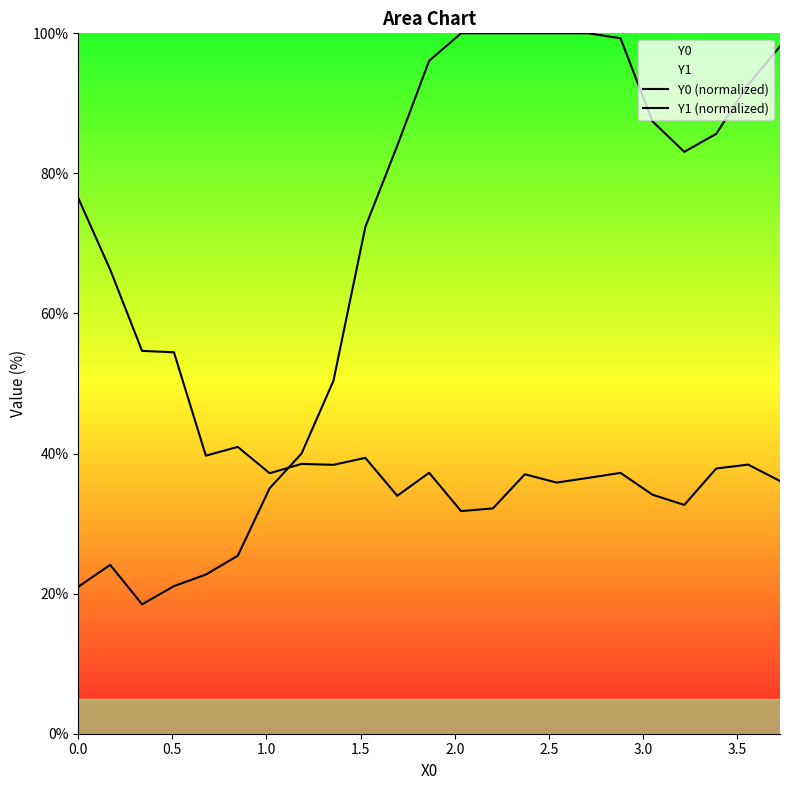

Reading right to left, what are all the values shown in this chart?

Y0 (normalized): 98.1	92.7	85.6	83.1	87.4	99.3	100.0	100.0	100.0	100.0	100.0	96.1	83.9	72.3	50.4	40.0	35.0	25.4	22.7	21.1	18.5	24.1	21.0
Y1 (normalized): 36.1	38.4	37.9	32.7	34.1	37.2	36.5	35.9	37.0	32.2	31.8	37.3	34.0	39.4	38.4	38.5	37.2	40.9	39.7	54.5	54.7	66.3	76.5